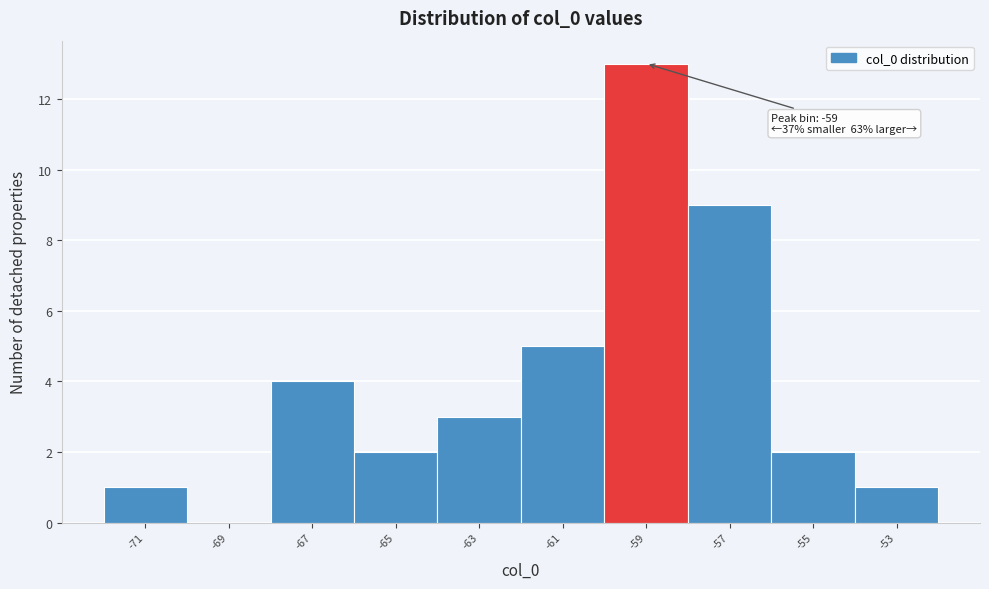

Reading left to right, transcribe all the data shown in this chart.

-71=1	-69=0	-67=4	-65=2	-63=3	-61=5	-59=13	-57=9	-55=2	-53=1